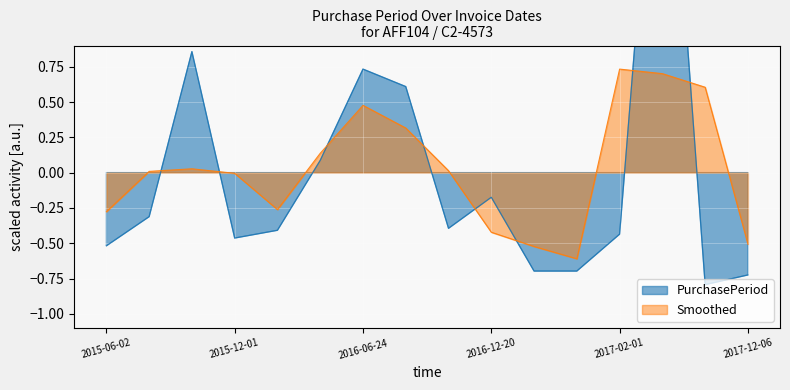

What is the minimum value for Smoothed?

-0.6